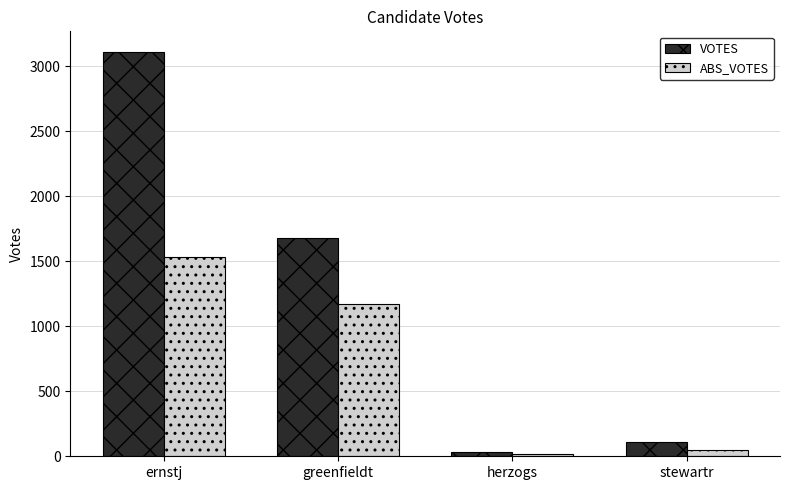

Read the VOTES value at greenfieldt, to the nearest 50.

1700